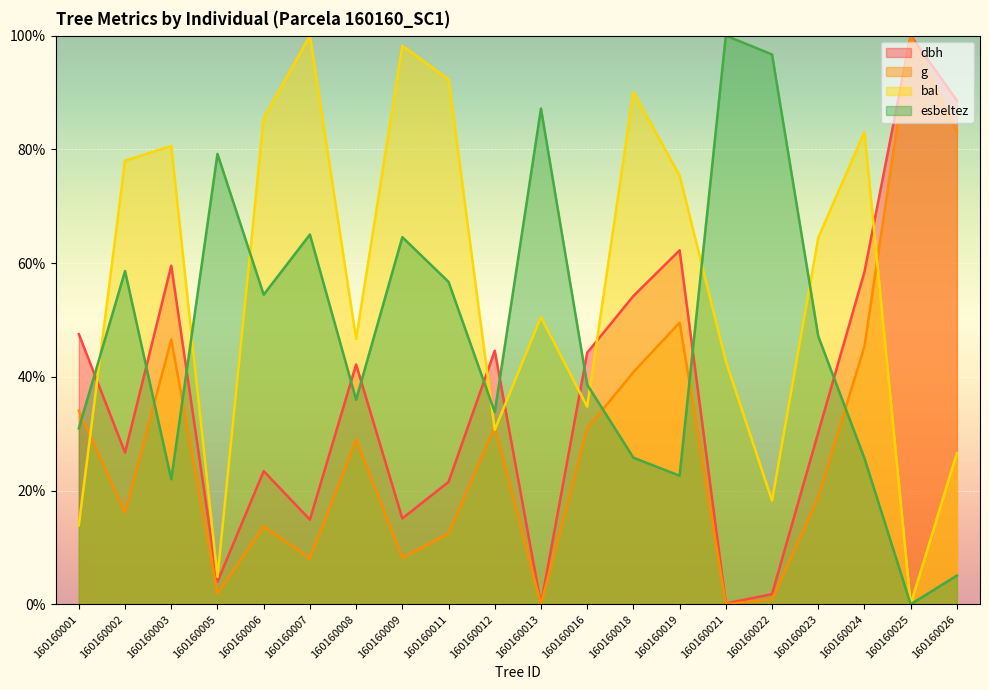

How many data points in dbh are above 42?

10